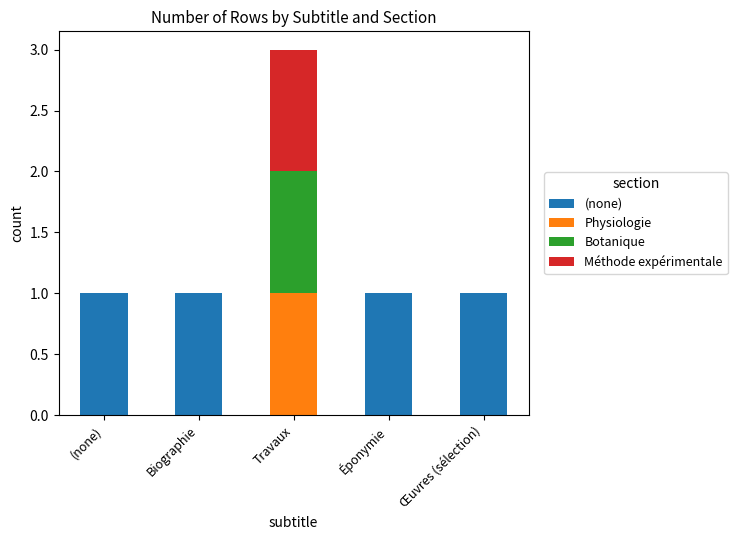

Is it true that (none) equals 1 at (none)?

True